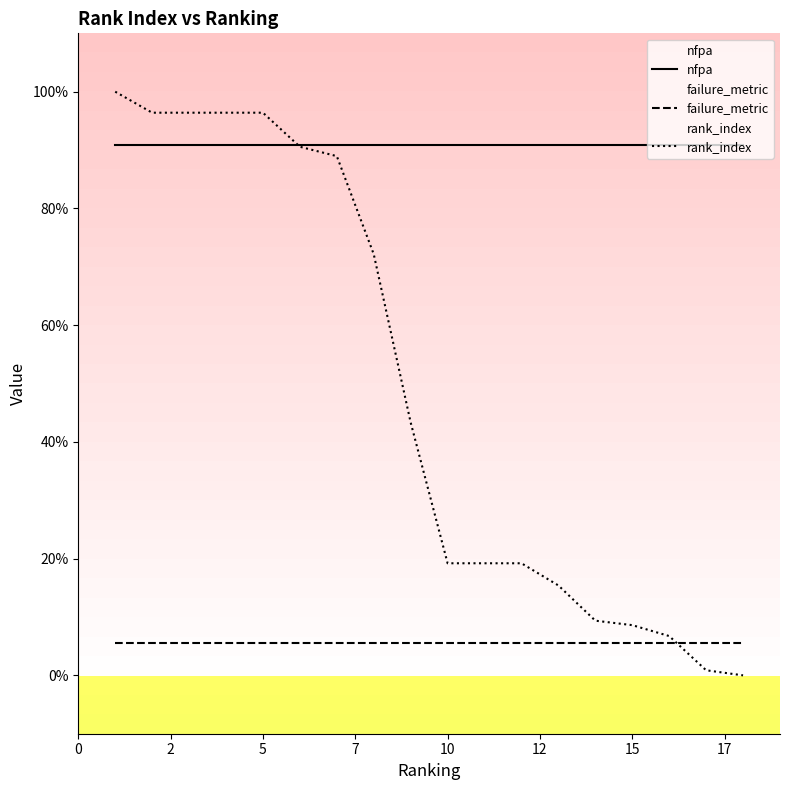

The rank_index series shows 0.3 at 17. True or false?

False